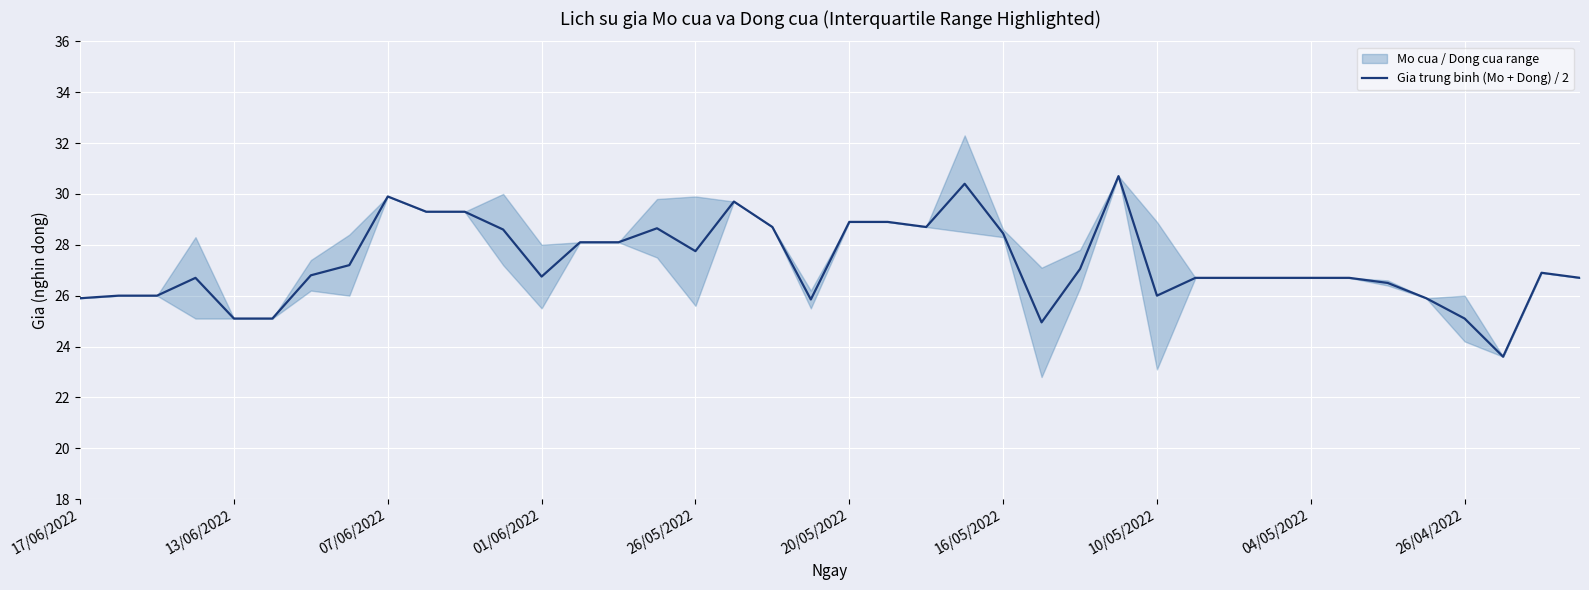

Read the value at 35.

25.9